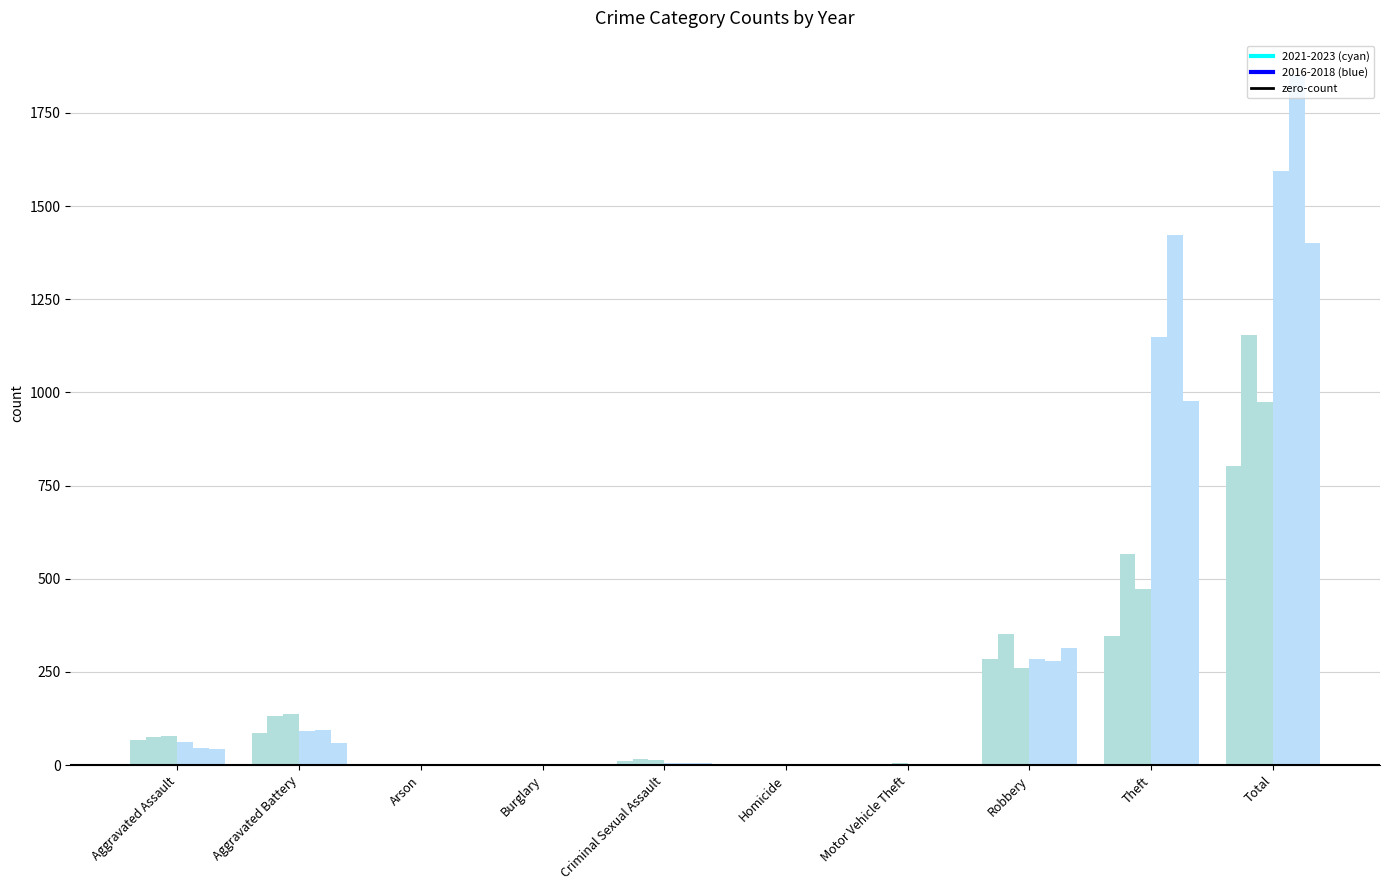

Count the number of data series in this chart.

6